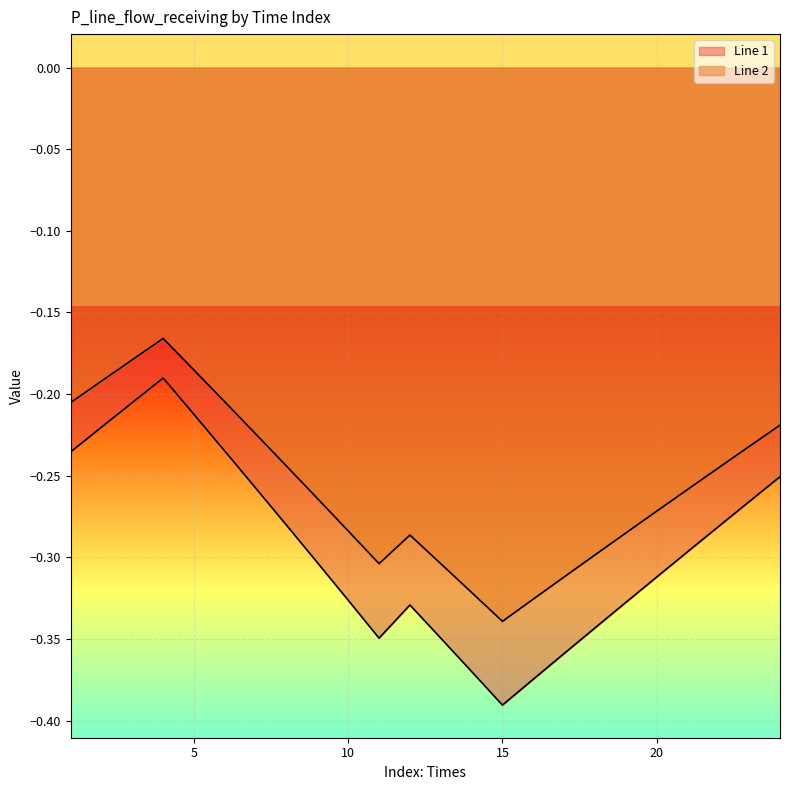

Reading left to right, what are all the values shown in this chart?

Line 1: 1=-0.2	2=-0.2	3=-0.2	4=-0.2	5=-0.2	6=-0.2	7=-0.3	8=-0.3	9=-0.3	10=-0.3	11=-0.3	12=-0.3	13=-0.3	14=-0.4	15=-0.4	16=-0.4	17=-0.4	18=-0.3	19=-0.3	20=-0.3	21=-0.3	22=-0.3	23=-0.3	24=-0.3
Line 2: 1=-0.2	2=-0.2	3=-0.2	4=-0.2	5=-0.2	6=-0.2	7=-0.2	8=-0.2	9=-0.3	10=-0.3	11=-0.3	12=-0.3	13=-0.3	14=-0.3	15=-0.3	16=-0.3	17=-0.3	18=-0.3	19=-0.3	20=-0.3	21=-0.3	22=-0.2	23=-0.2	24=-0.2